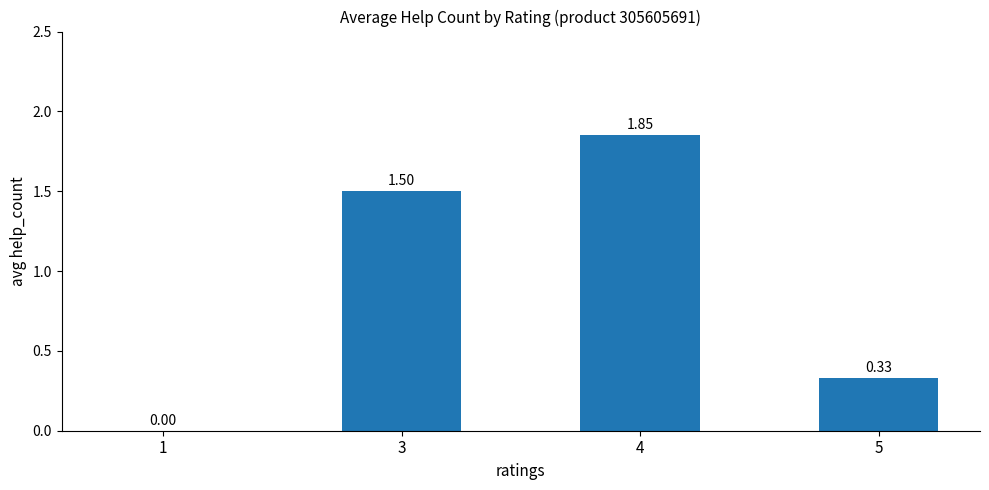

What is the change in value from 3 to 5?

-1.2